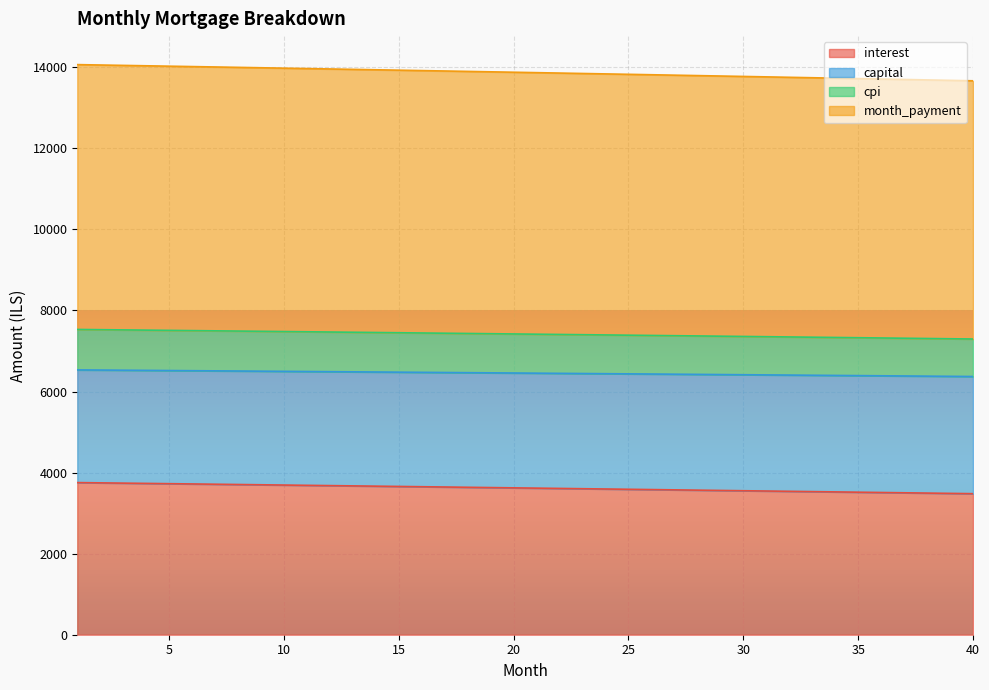

At how many categories does at least one series exceed 11559?

40